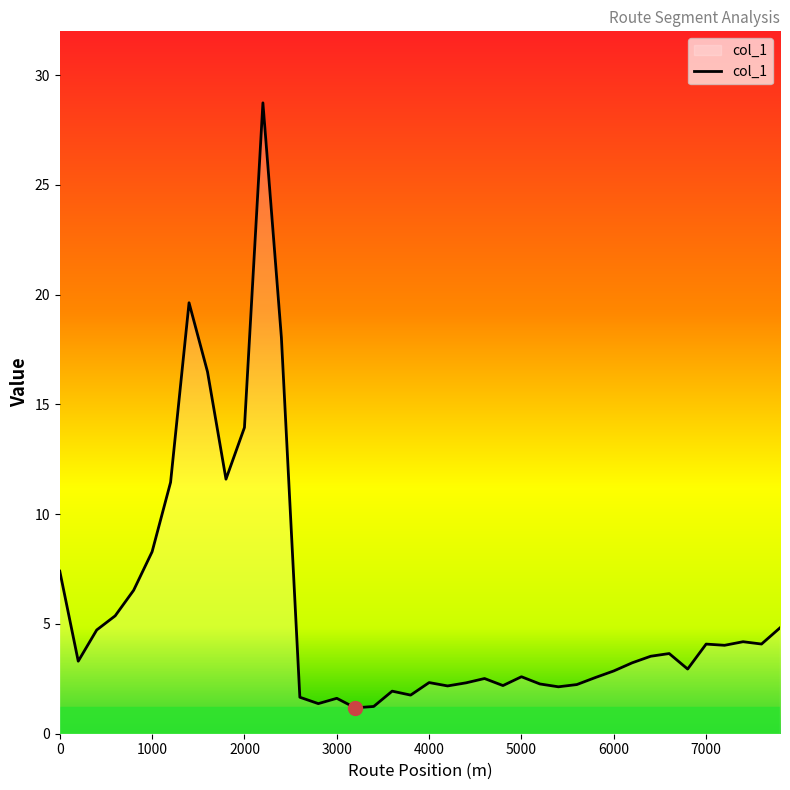

What is the maximum value shown in the chart?

28.7